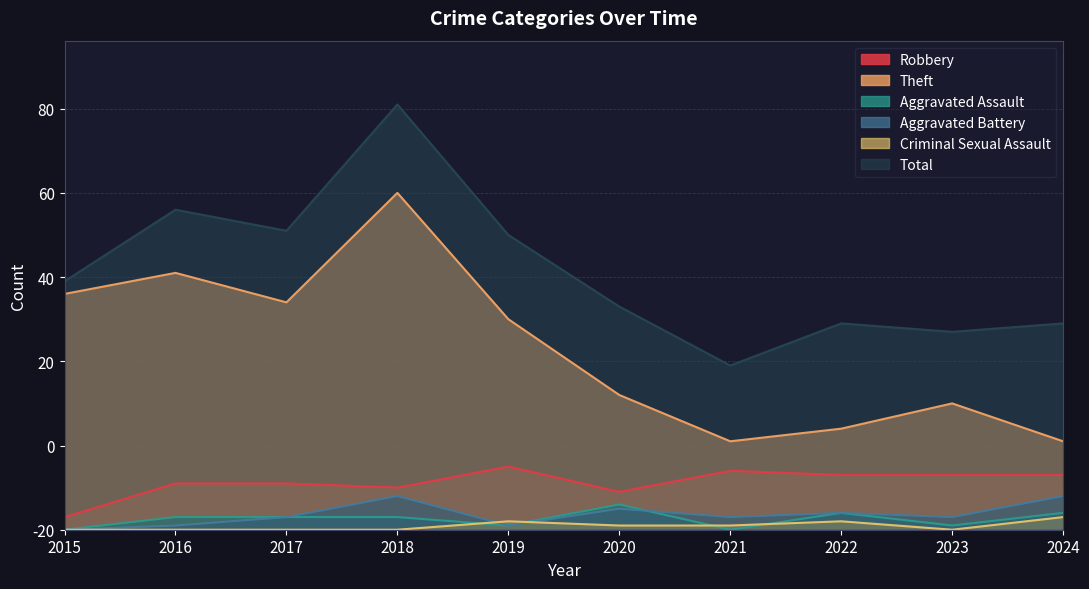

The Aggravated Battery series shows 0 at 2015. True or false?

True